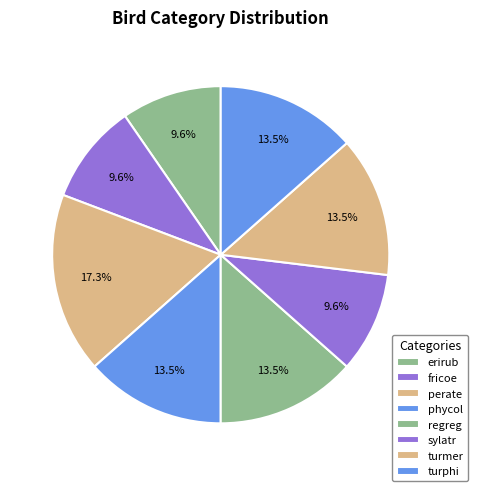

Is there a majority slice in this chart?

No